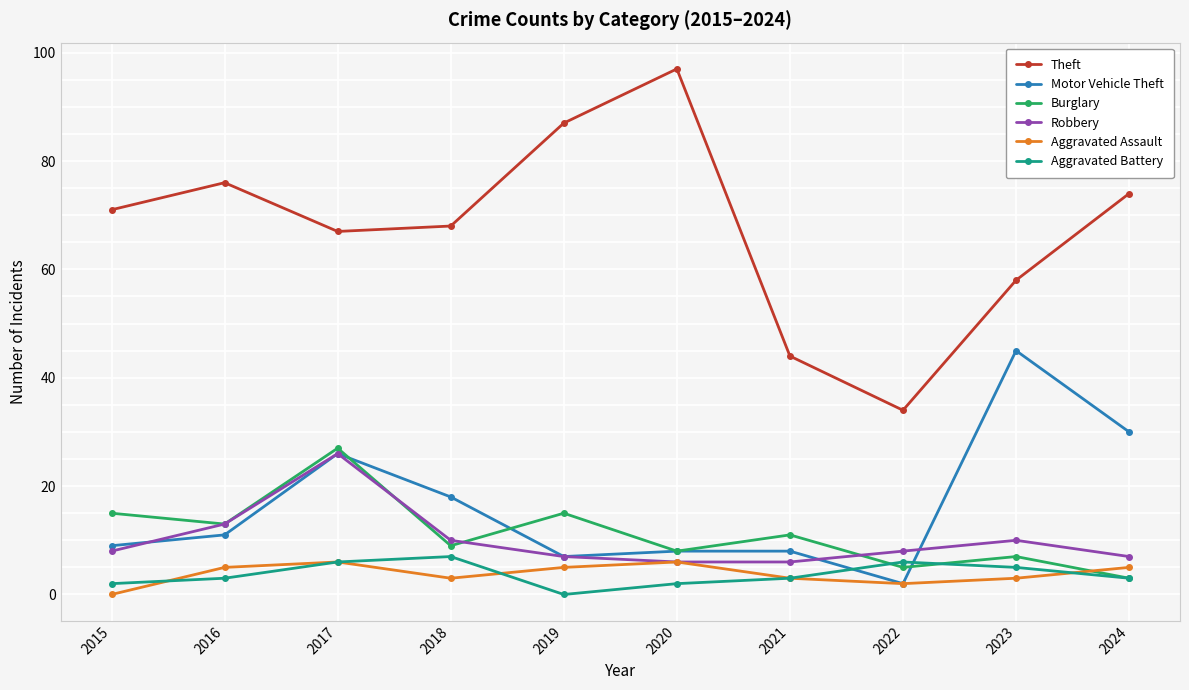

How many values in the Motor Vehicle Theft series are below 11?

5